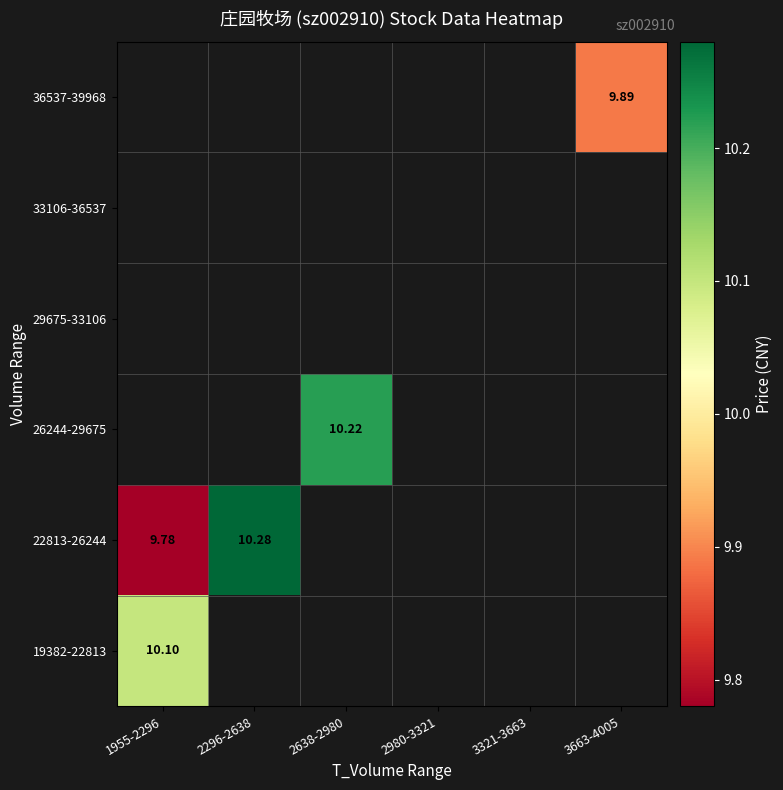

What is the highest value of the 19382-22813 series?

10.1